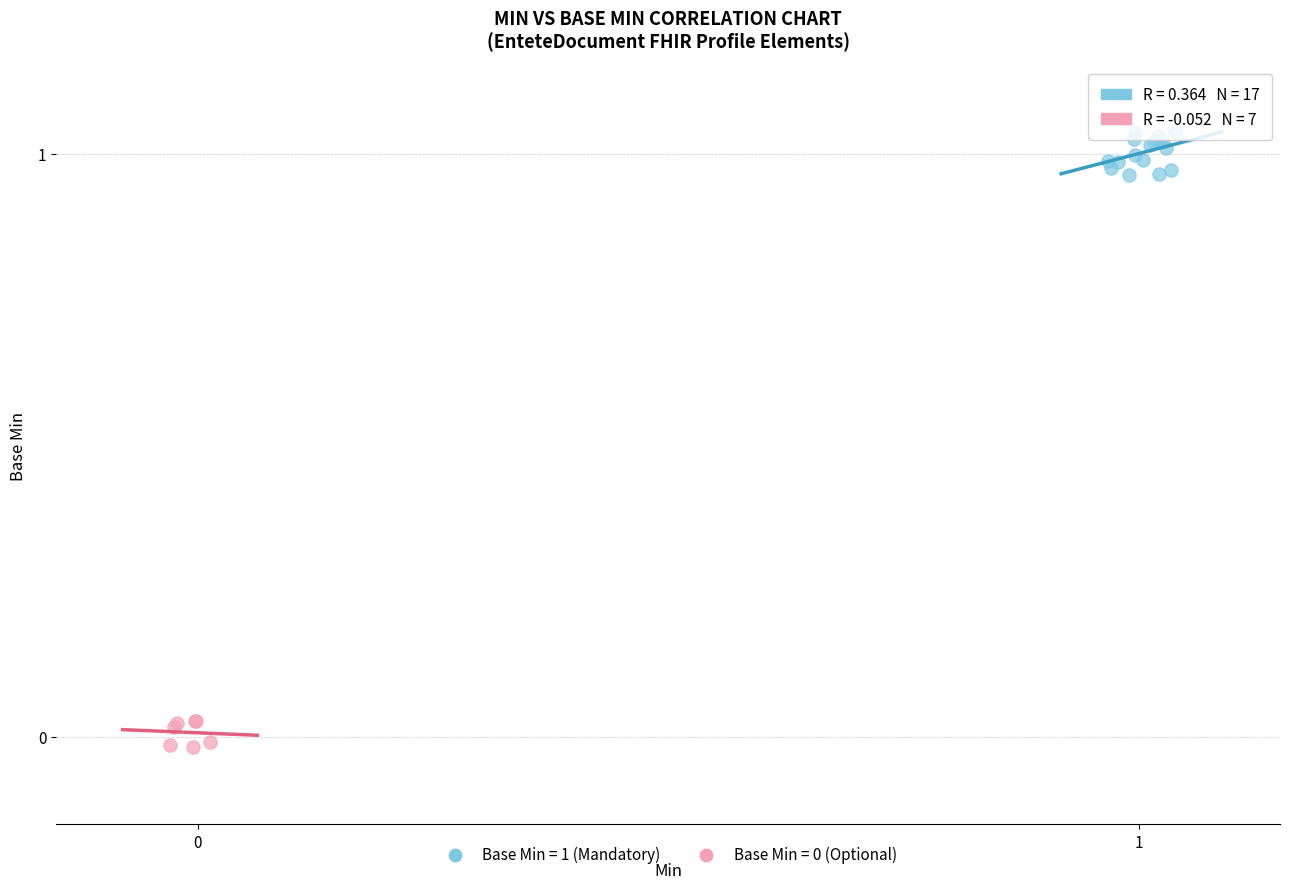

Which series reaches the maximum Y coordinate?

Base Min = 1 (Mandatory)